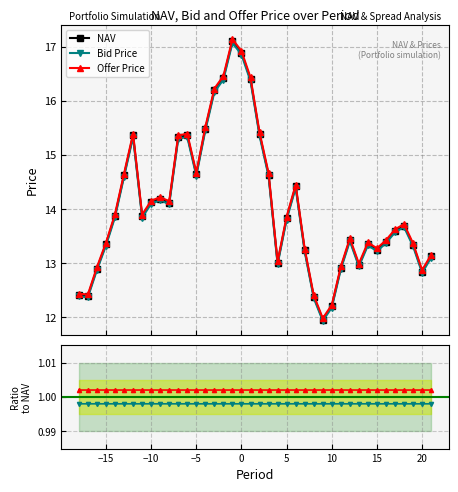

What is the maximum value for Offer Price?

17.1